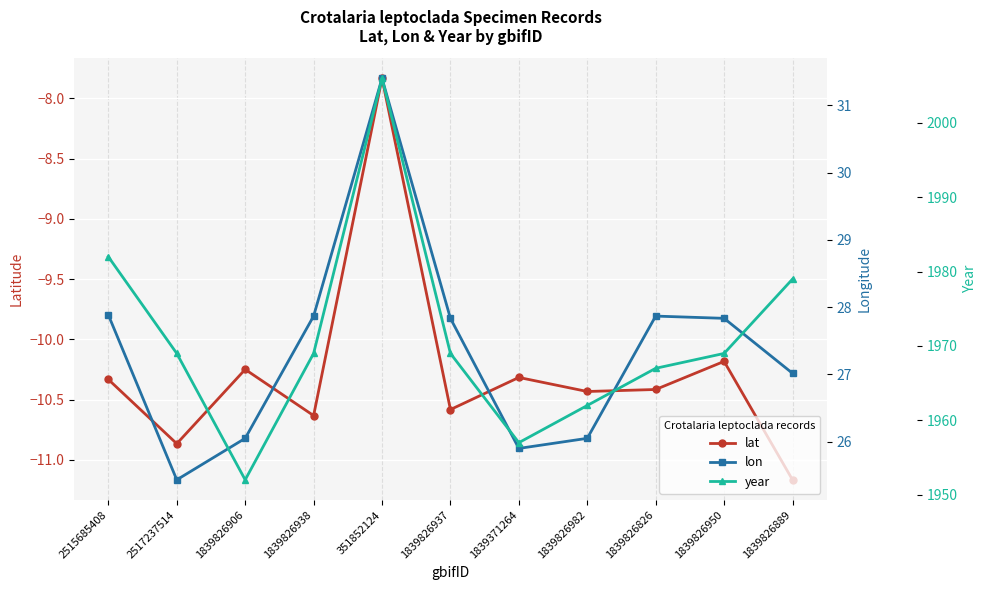

At which category is the sum across all series the highest?

351852124